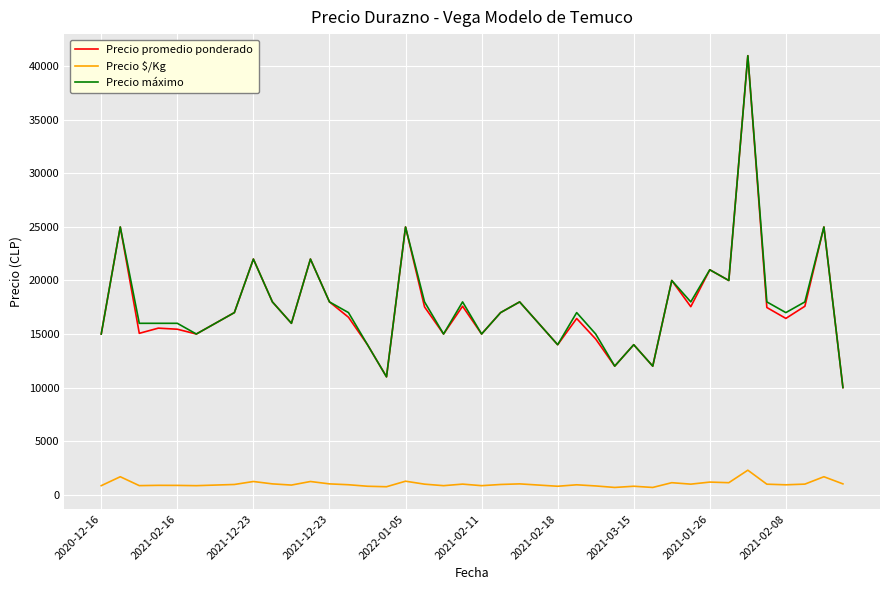

True or false: Precio $/Kg and Precio promedio ponderado intersect in this chart.

False